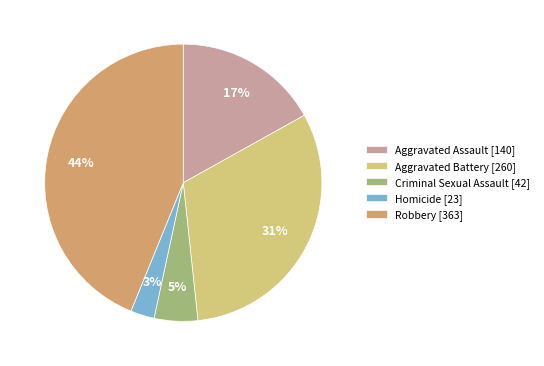

Which has a higher value, Aggravated Assault or Criminal Sexual Assault?

Aggravated Assault